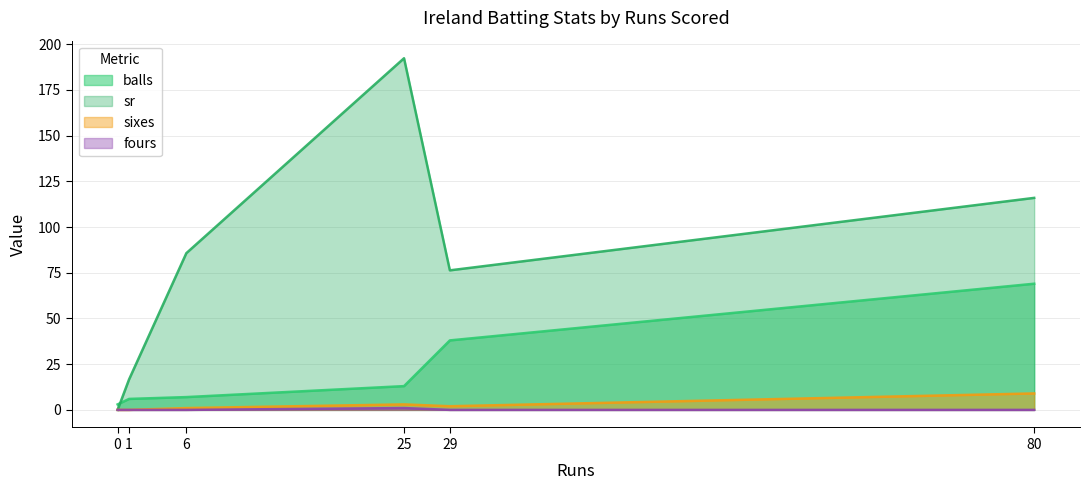

At how many categories does at least one series exceed 117?

1